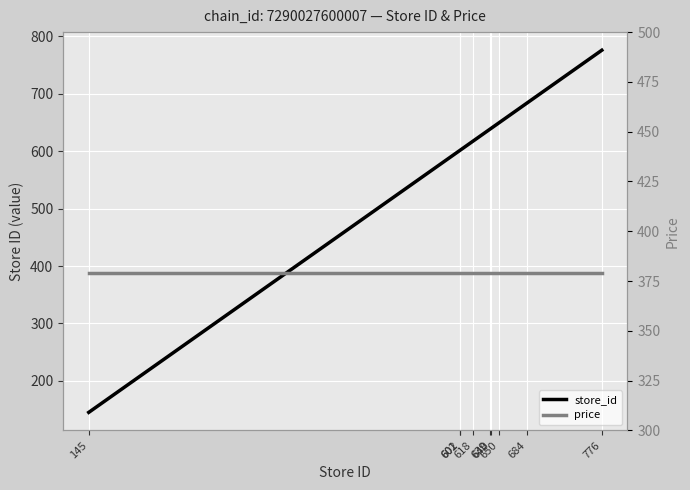

Is it true that store_id equals 618 at 618?

True